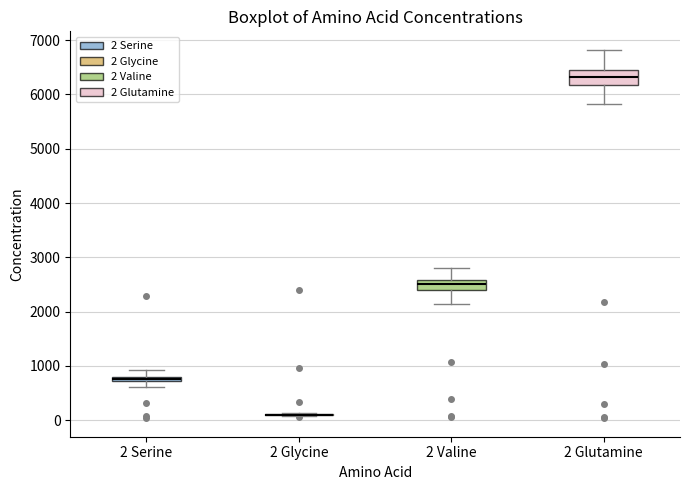

Where is the upper edge of the box for 2 Serine on the y-axis? The values are not printed on the chart, so give them approximately, as read against the axis.

800